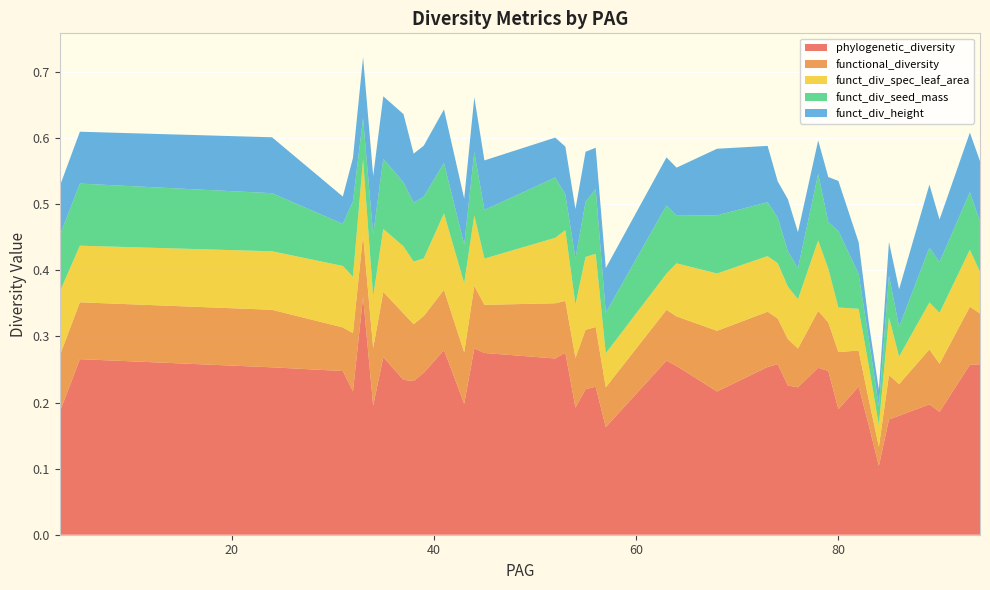

Reading right to left, list all the values displayed in this chart.

phylogenetic_diversity: 0.3	0.3	0.2	0.2	0.2	0.2	0.1	0.2	0.2	0.2	0.2	0.3	0.2	0.2	0.3	0.3	0.2	0.3	0.3	0.2	0.2	0.2	0.2	0.3	0.3	0.3	0.3	0.2	0.3	0.2	0.2	0.2	0.3	0.2	0.4	0.2	0.2	0.3	0.3	0.2
functional_diversity: 0.1	0.1	0.1	0.1	0.0	0.1	0.0	0.0	0.1	0.1	0.1	0.1	0.1	0.1	0.1	0.1	0.1	0.1	0.1	0.1	0.1	0.1	0.1	0.1	0.1	0.1	0.1	0.1	0.1	0.1	0.1	0.1	0.1	0.1	0.1	0.1	0.1	0.1	0.1	0.1
funct_div_spec_leaf_area: 0.1	0.1	0.1	0.1	0.0	0.1	0.0	0.1	0.1	0.1	0.1	0.1	0.1	0.1	0.1	0.1	0.1	0.1	0.1	0.1	0.1	0.1	0.1	0.1	0.1	0.1	0.1	0.1	0.1	0.1	0.1	0.1	0.1	0.1	0.1	0.1	0.1	0.1	0.1	0.1
funct_div_seed_mass: 0.1	0.1	0.1	0.1	0.0	0.1	0.0	0.0	0.1	0.1	0.1	0.1	0.0	0.1	0.1	0.1	0.1	0.1	0.1	0.1	0.1	0.1	0.1	0.1	0.1	0.1	0.1	0.1	0.1	0.1	0.1	0.1	0.1	0.1	0.1	0.1	0.1	0.1	0.1	0.1
funct_div_height: 0.1	0.1	0.1	0.1	0.1	0.1	0.0	0.0	0.0	0.1	0.1	0.1	0.1	0.1	0.1	0.1	0.1	0.1	0.1	0.1	0.1	0.1	0.1	0.1	0.1	0.1	0.1	0.1	0.1	0.1	0.1	0.1	0.1	0.1	0.1	0.1	0.0	0.1	0.1	0.1